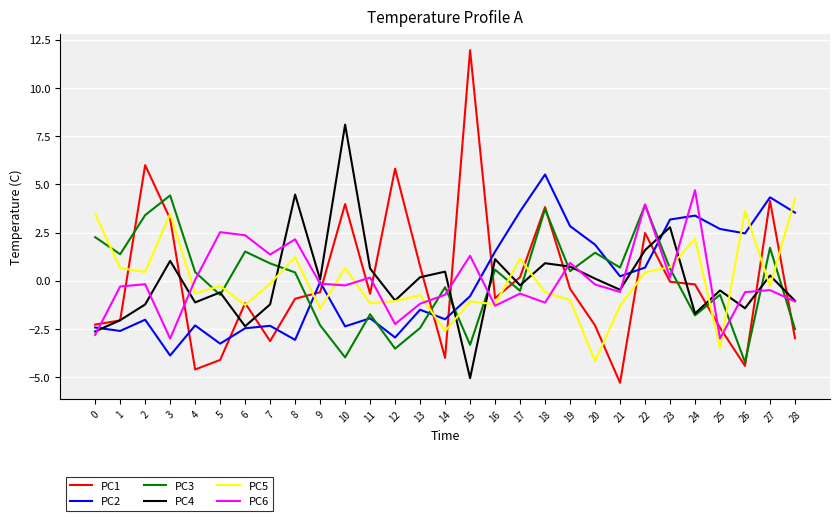

True or false: PC2 has more than 1 interior local peaks.

True